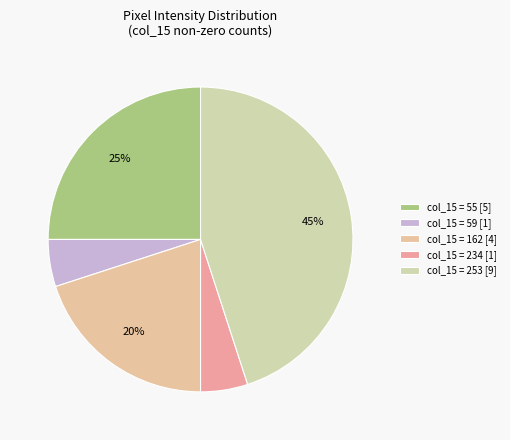

To the nearest percent, what is the difference between the largest and smallest slice percentages?

40%